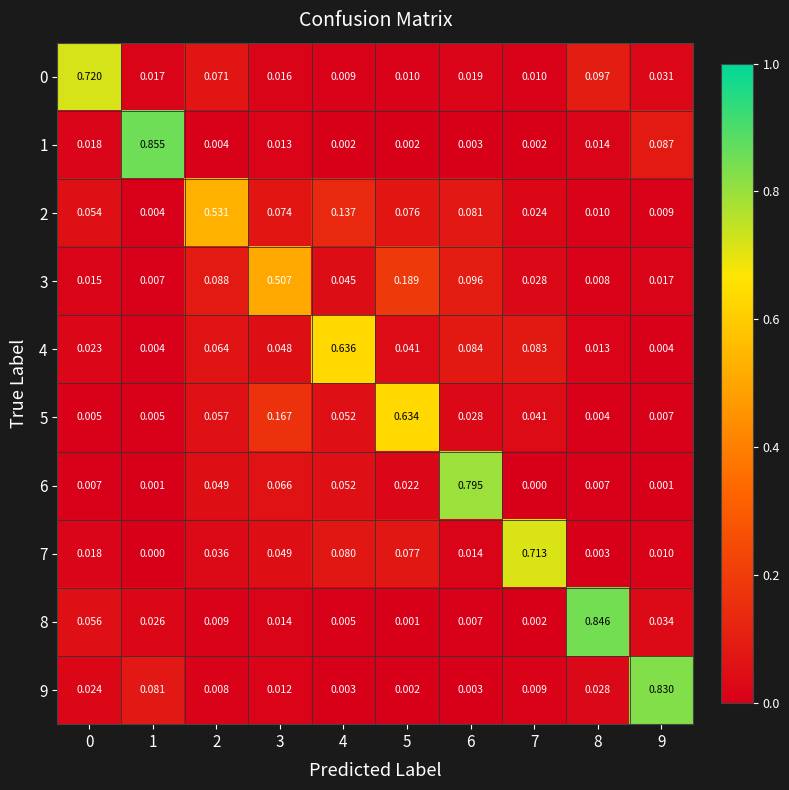

Is the value of 8 at 8 greater than the value of 2 at 3?

Yes